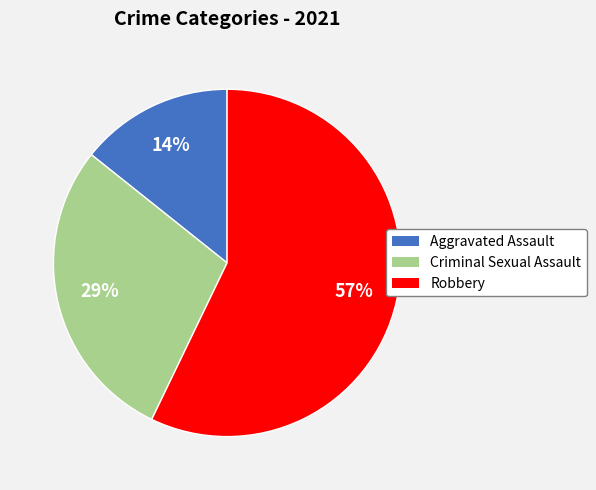

Is there a majority slice in this chart?

Yes